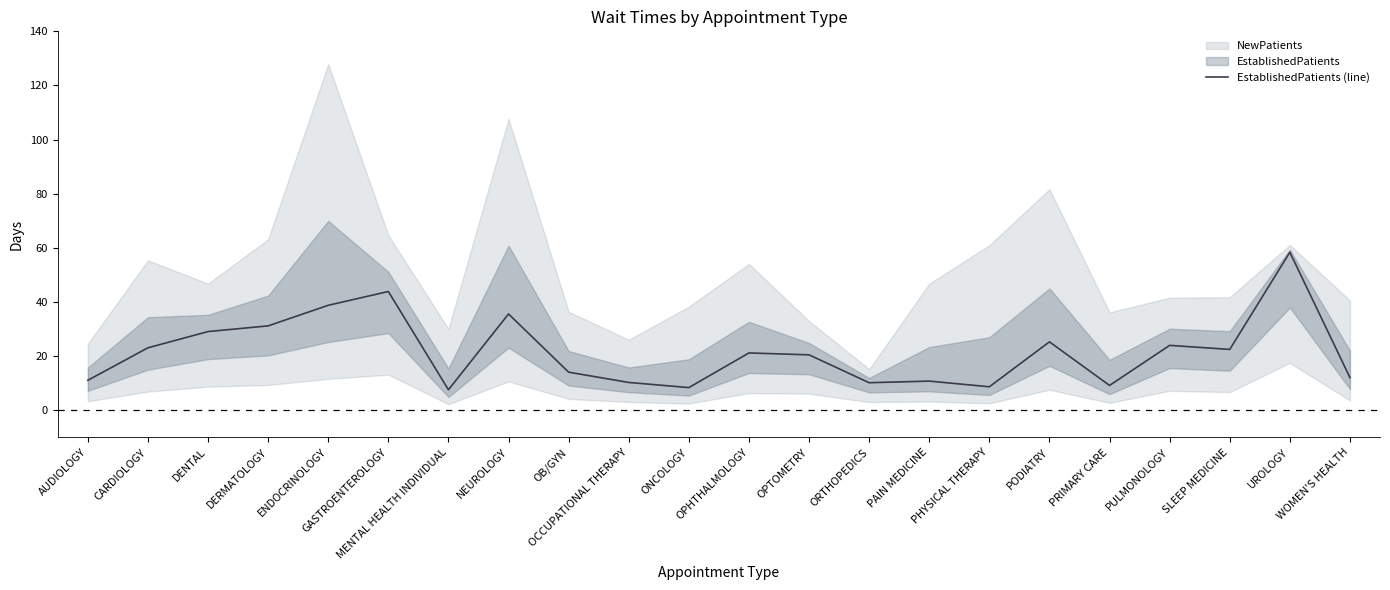

Is it true that the value at PODIATRY is 38.6?

False